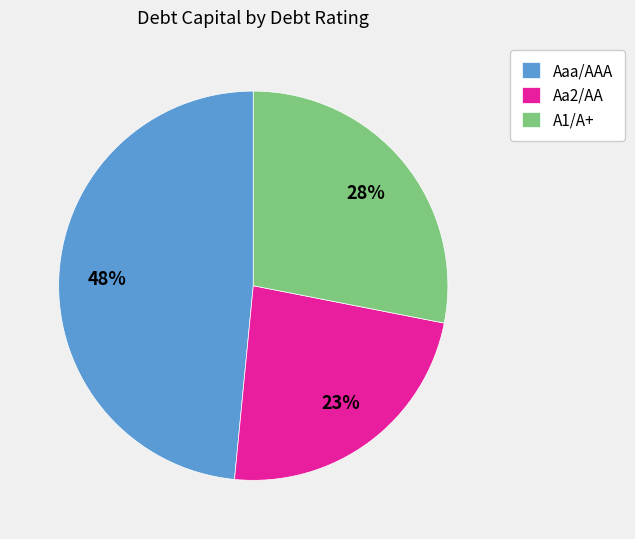

Rank the categories by value from highest to lowest.

Aaa/AAA, A1/A+, Aa2/AA